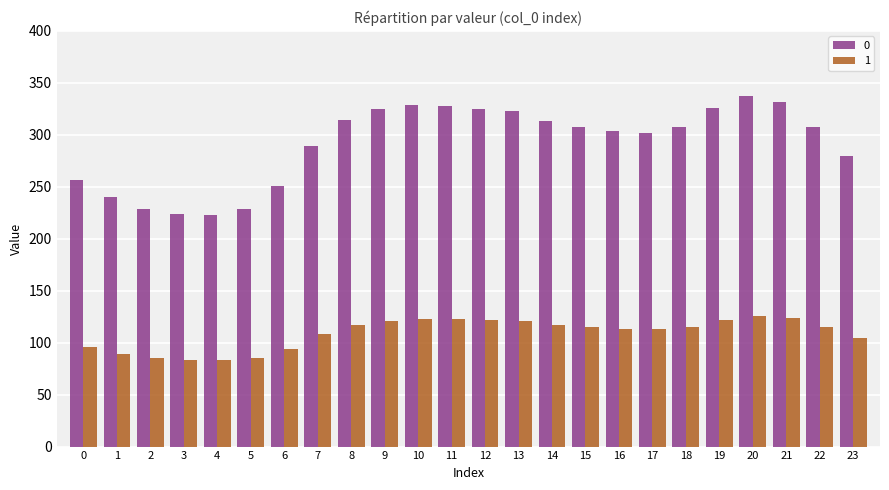

The 0 series shows 313.4 at 14. True or false?

True